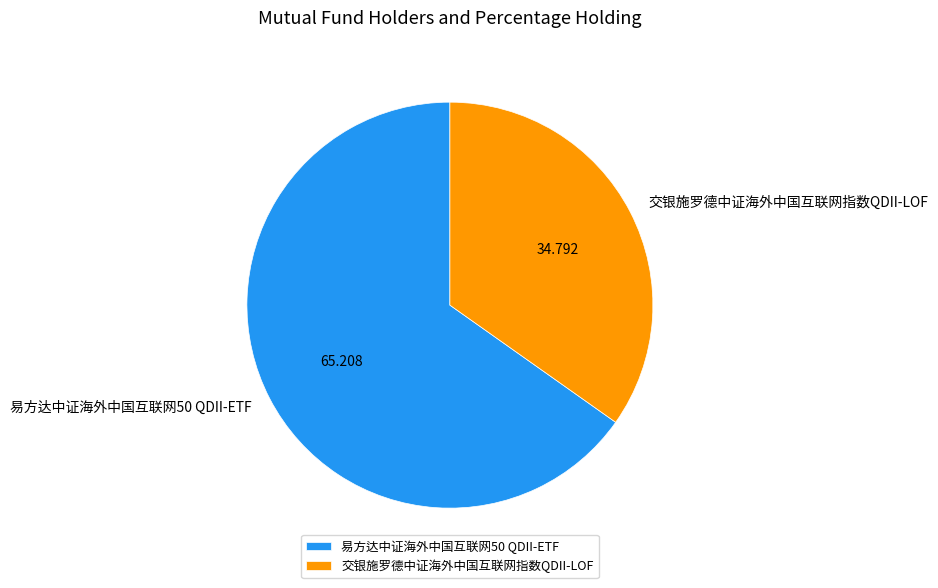

Is the sum of 易方达中证海外中国互联网50 QDII-ETF and 交银施罗德中证海外中国互联网指数QDII-LOF greater than half?

Yes